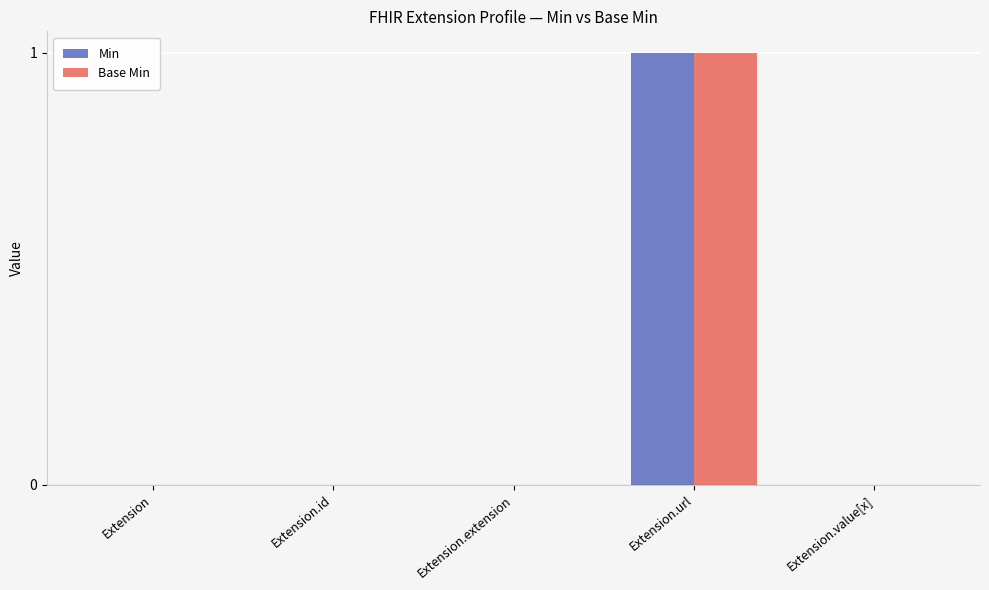

At which label does Base Min reach its peak?

Extension.url